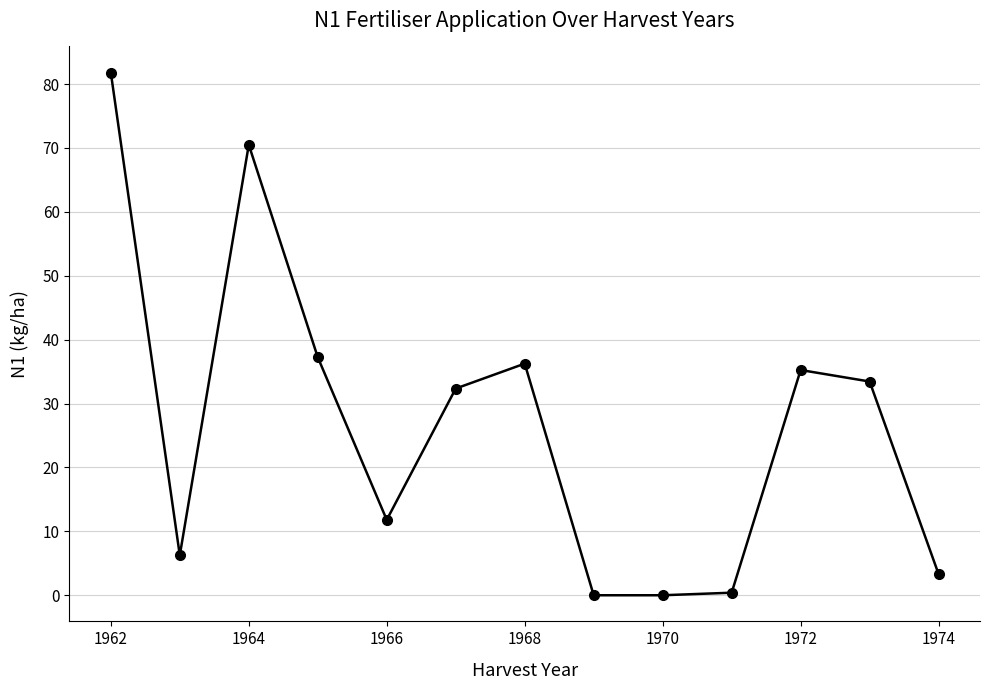

What is the maximum value shown in the chart?

81.8